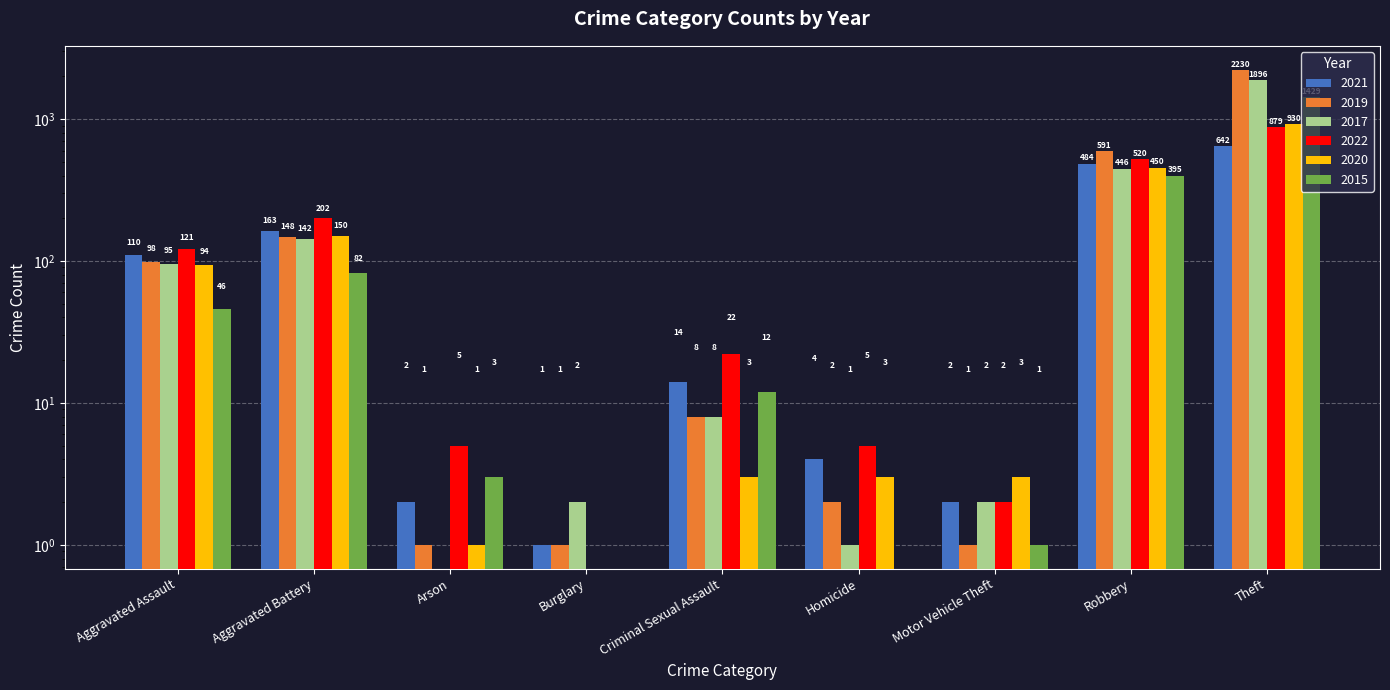

What are all the series names shown in the legend?

2021, 2019, 2017, 2022, 2020, 2015